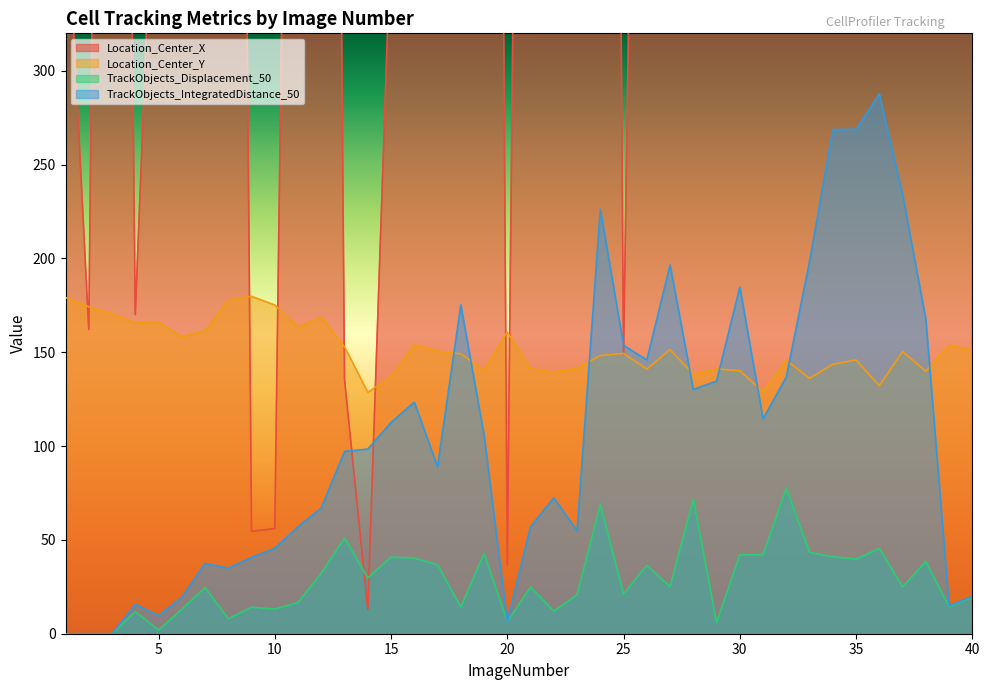

True or false: Location_Center_Y has a value of 248.9 at 37.

False